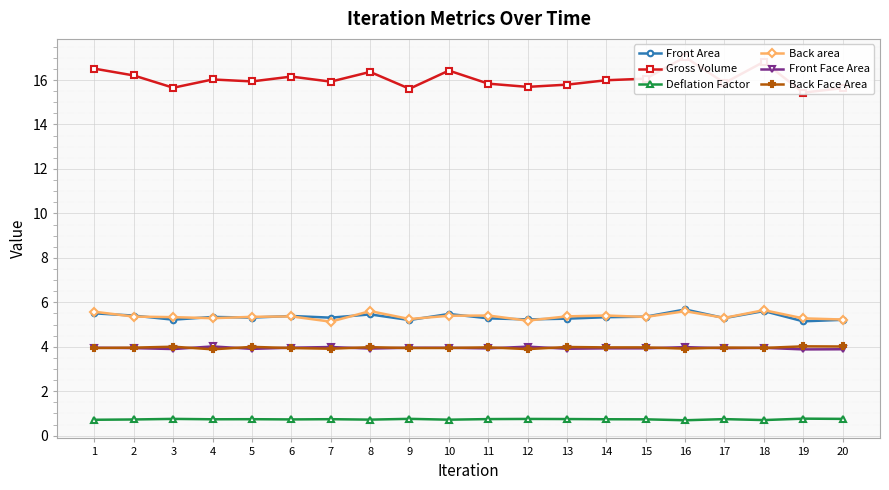

The Front Area series shows 7.6 at 14. True or false?

False